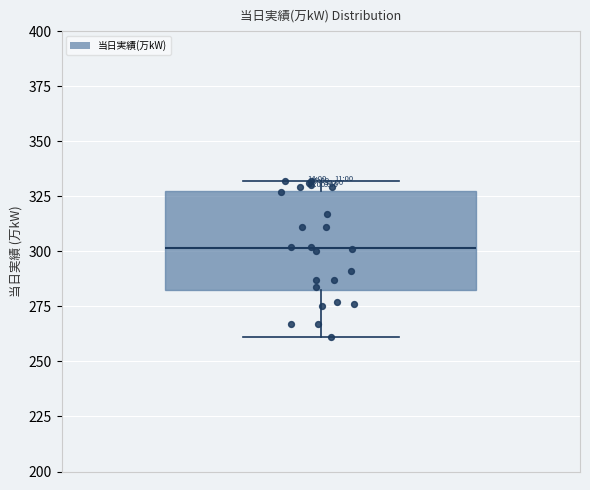

Read this box plot against the y-axis: the position of the median line, the range covered by the box, and the ends of both whiskers. The values are not printed on the chart, so give them approximately, as read against the axis.

median 300, box 280 to 330, whiskers 260 to 330 (just above the box's upper edge)